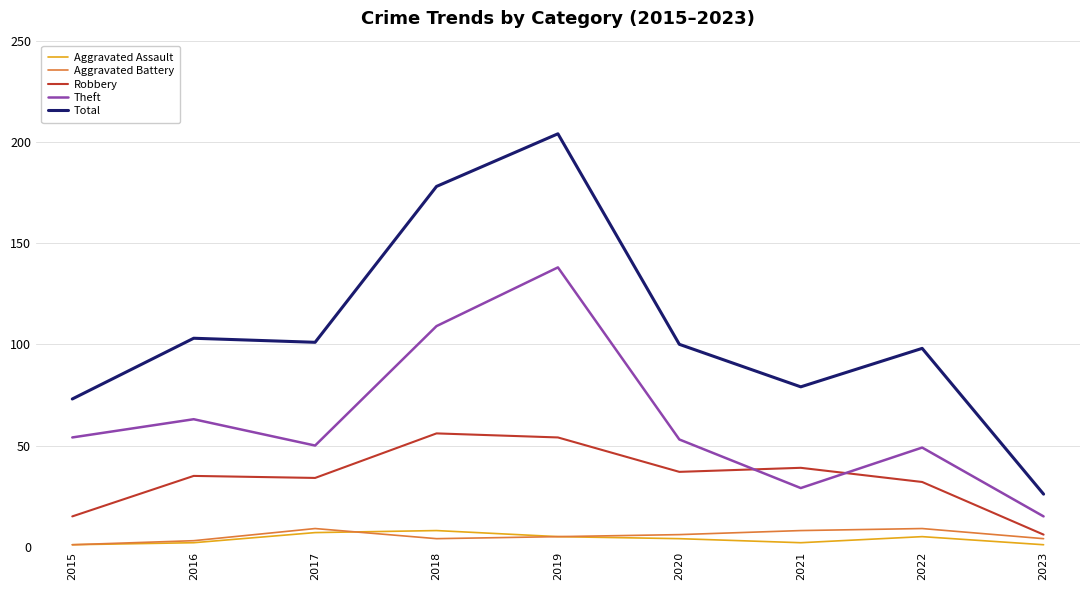

Reading left to right, transcribe all the data shown in this chart.

Aggravated Assault: 1	2	7	8	5	4	2	5	1
Aggravated Battery: 1	3	9	4	5	6	8	9	4
Robbery: 15	35	34	56	54	37	39	32	6
Theft: 54	63	50	109	138	53	29	49	15
Total: 73	103	101	178	204	100	79	98	26